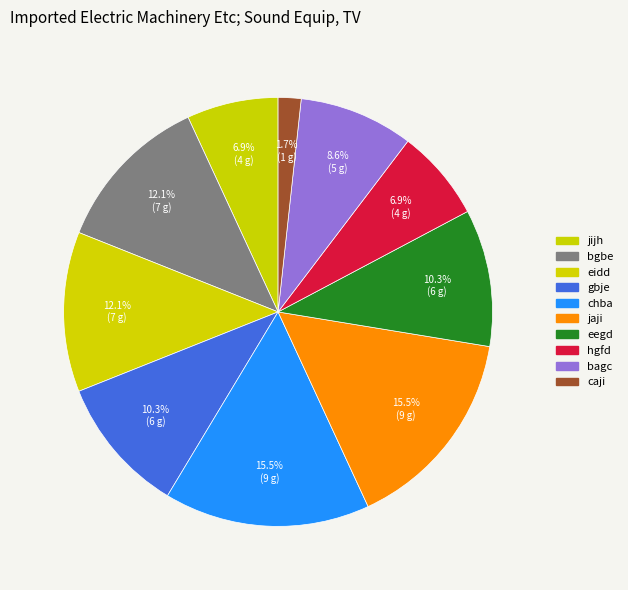

To the nearest percent, what is the combined percentage of caji and eegd?

12%